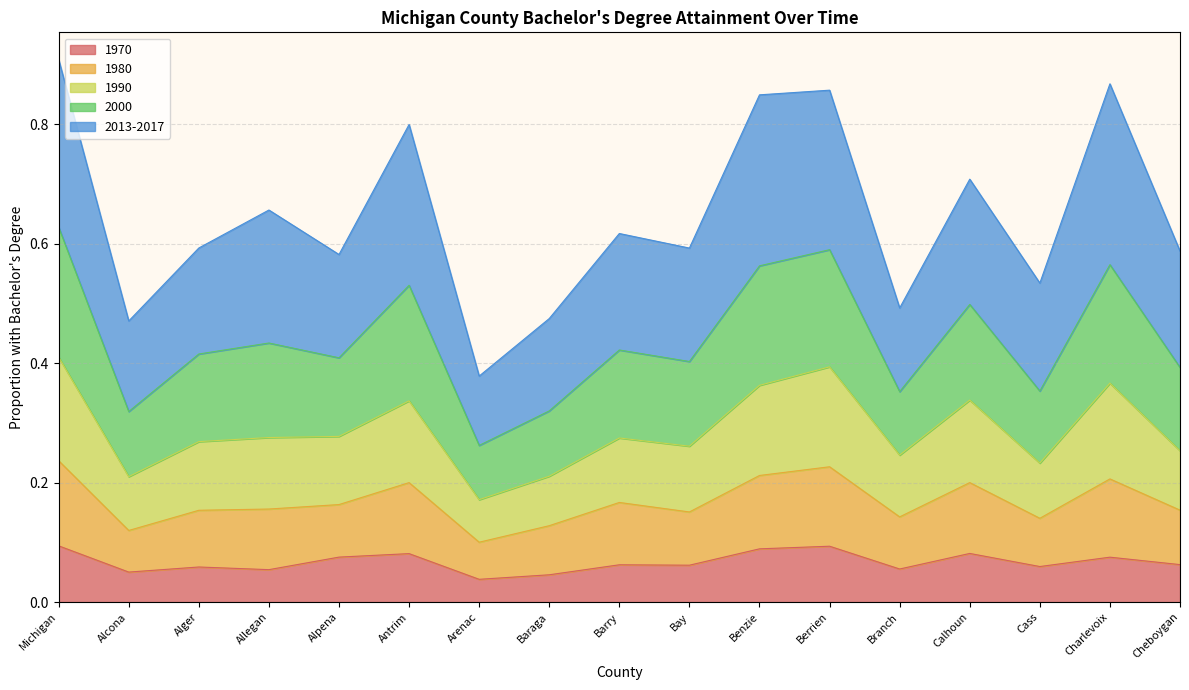

At how many categories does at least one series exceed 0?

17